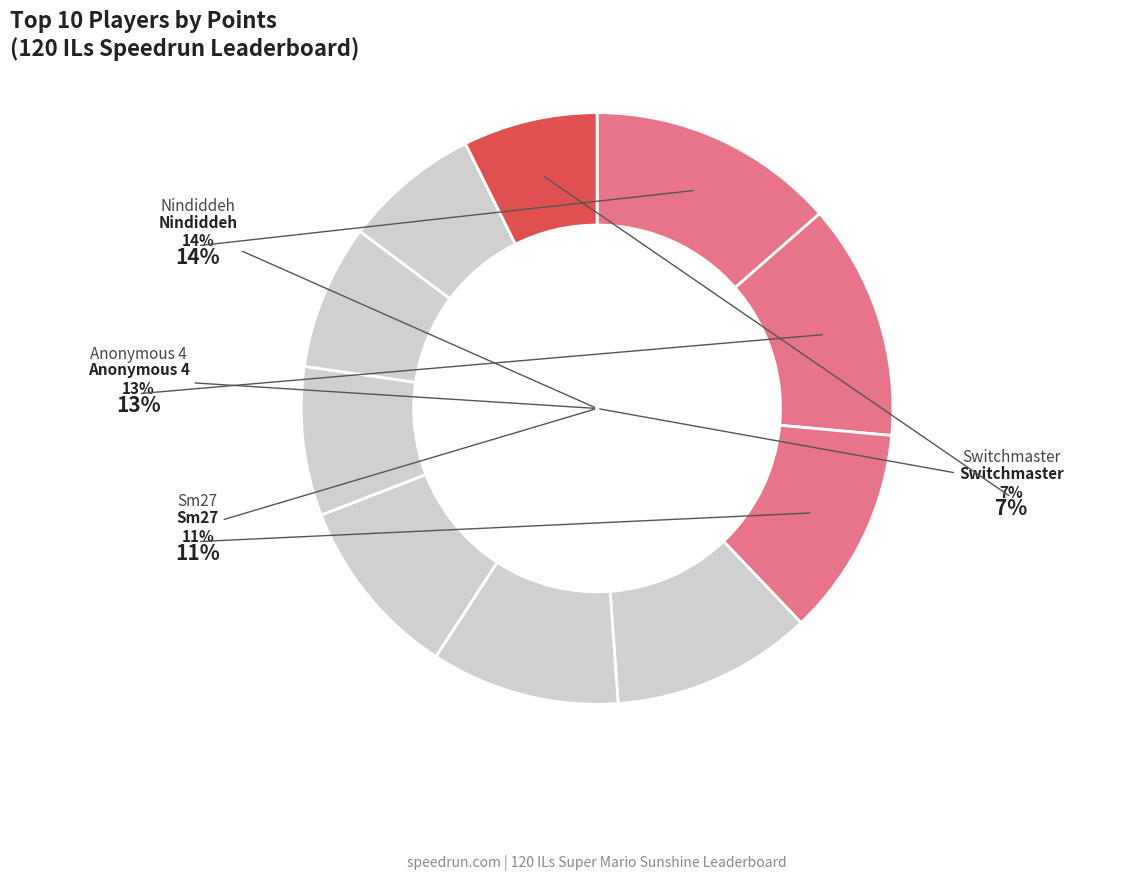

How many slices are in this pie chart?

10